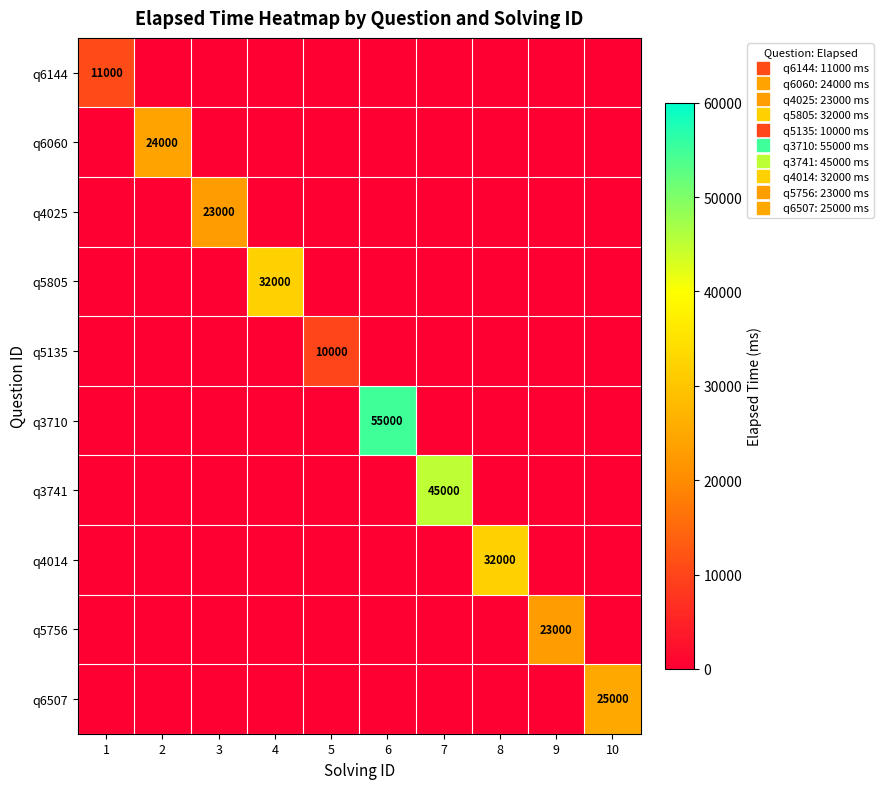

What is the total value across all series at 10?

25000